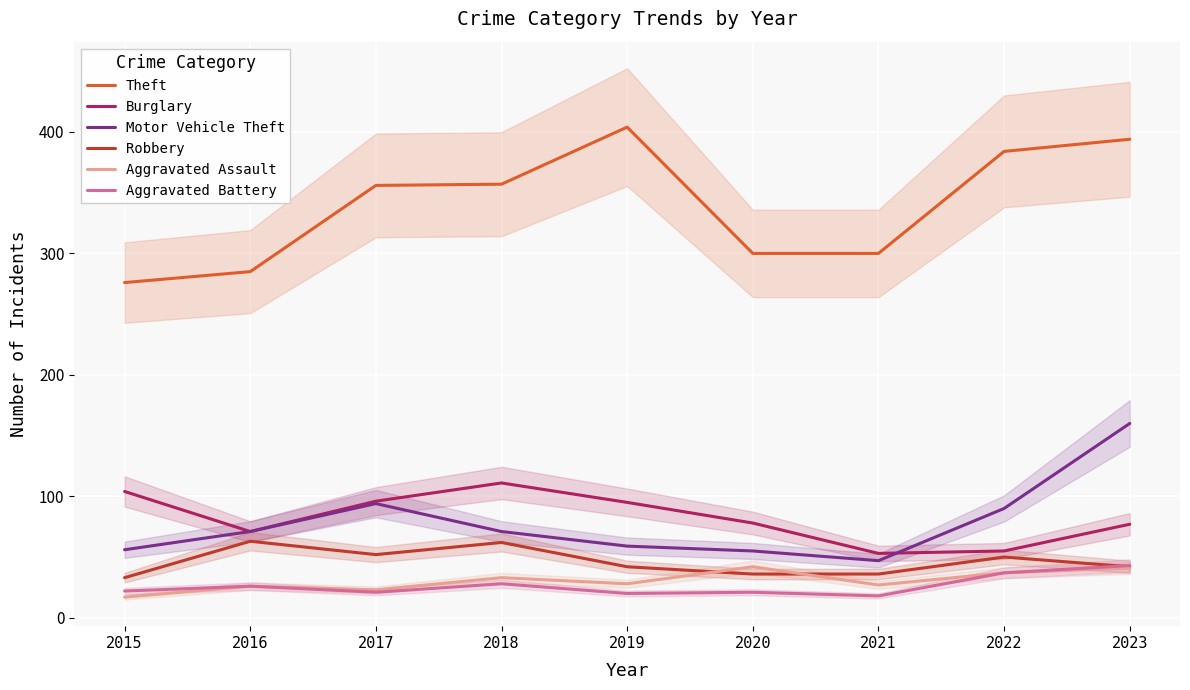

True or false: Aggravated Assault and Burglary intersect in this chart.

False